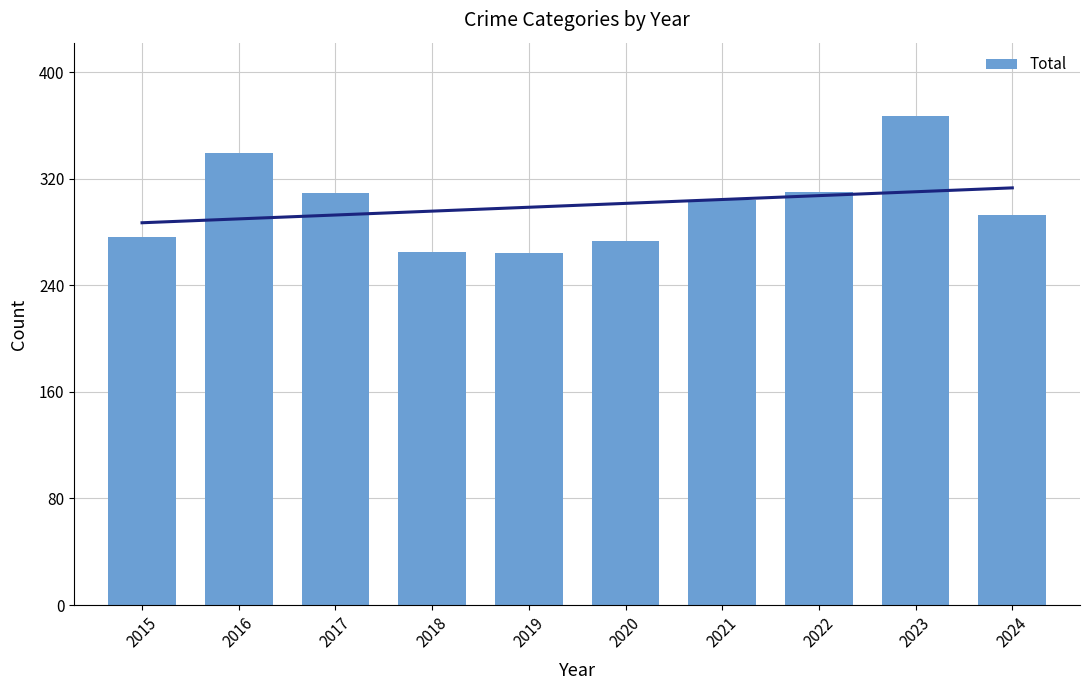

What is the sum of all values?

3000